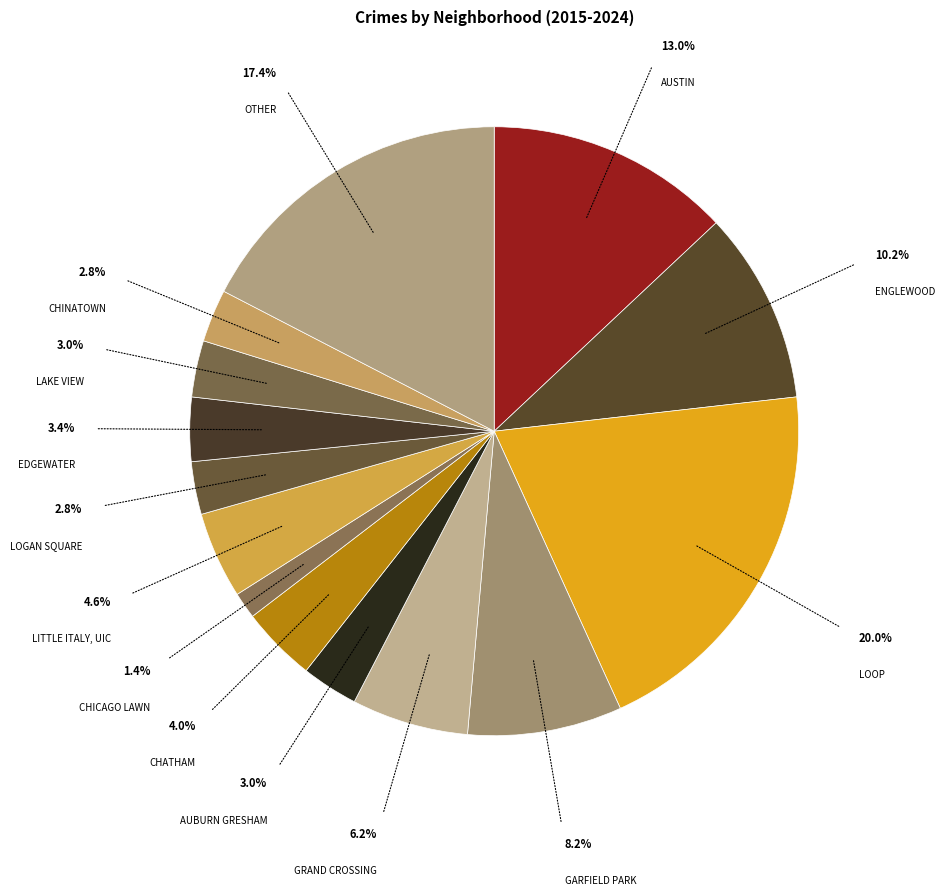

Count the number of slices in the pie.

14